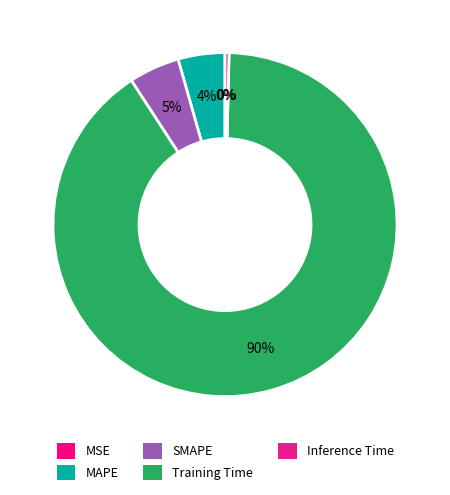

Rank the categories by value from highest to lowest.

Training Time, SMAPE, MAPE, Inference Time, MSE